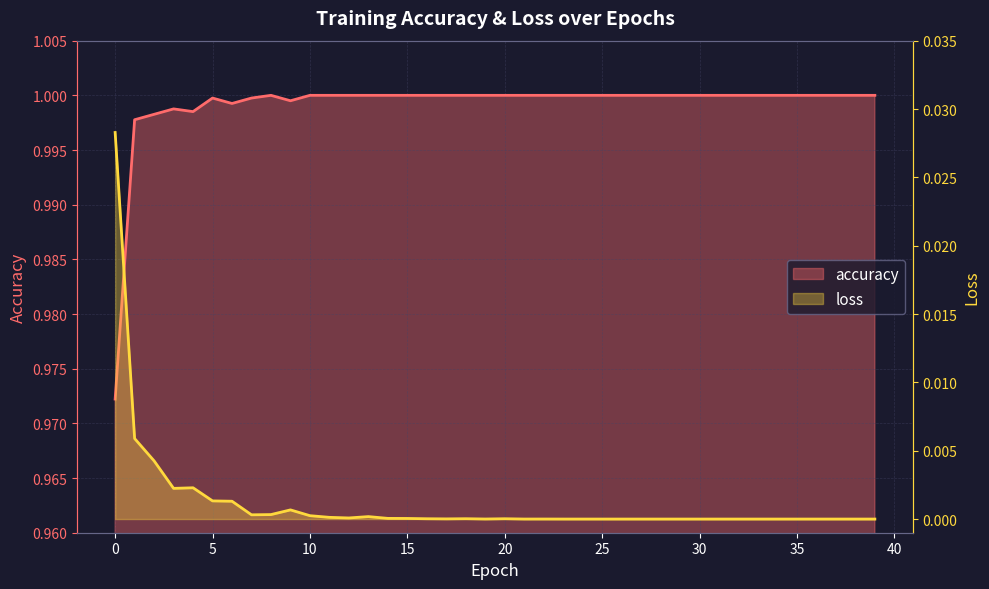

The loss series shows 0.0 at 16. True or false?

False